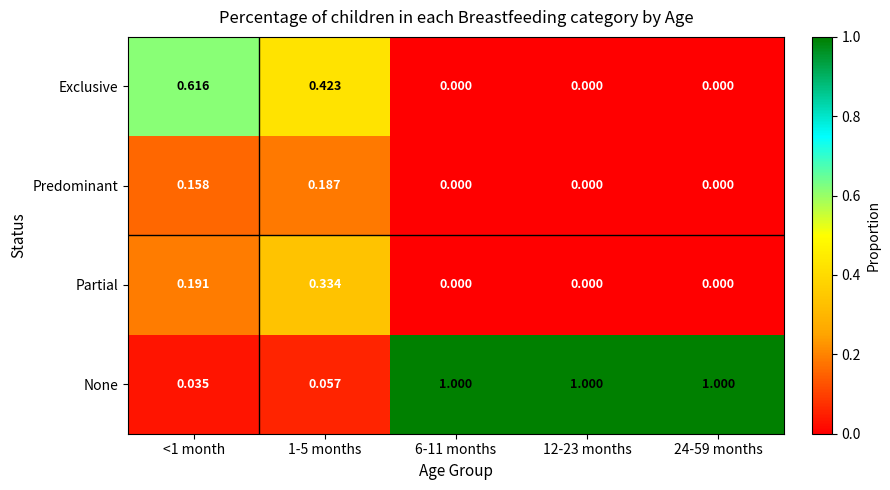

Which series has the largest total across all categories?

None